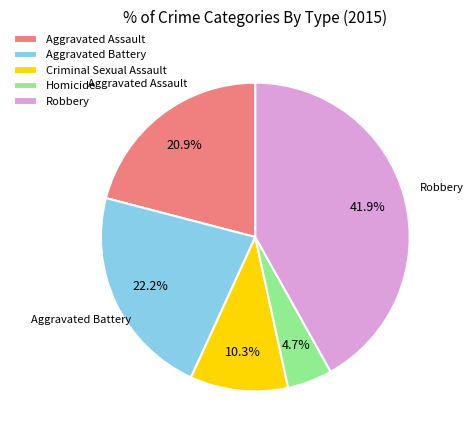

Combined, what portion of the pie is Aggravated Assault and Robbery?

62.8%